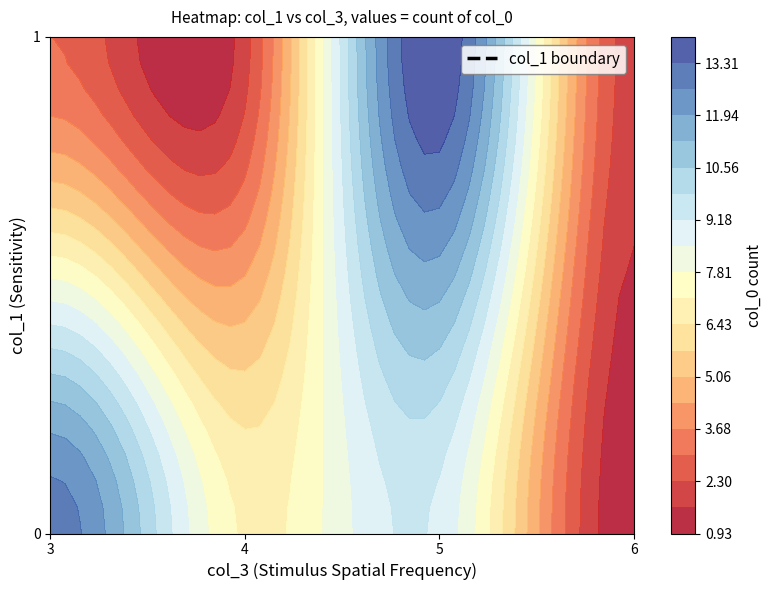

How many distinct data groups are displayed?

30